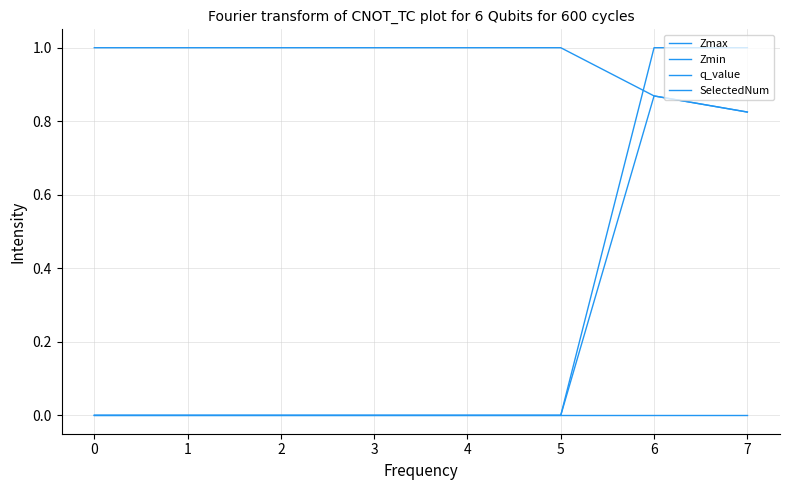

True or false: Zmin and Zmax intersect in this chart.

False